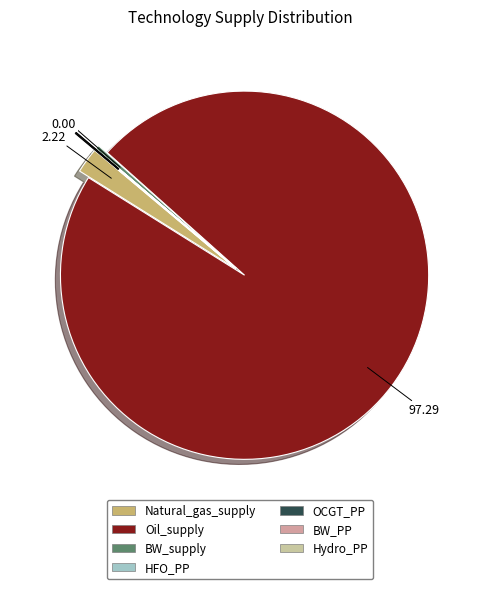

Is there any slice that represents more than half of the pie?

Yes